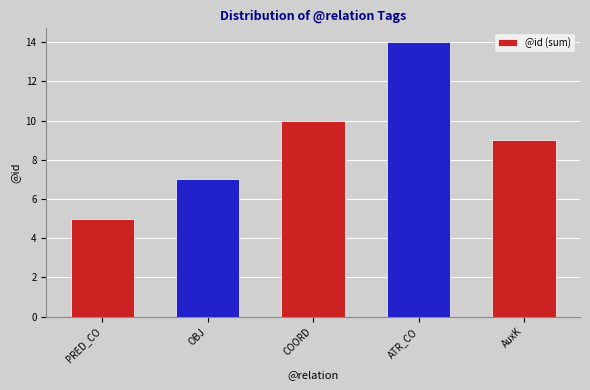

Reading left to right, transcribe all the data shown in this chart.

5	7	10	14	9